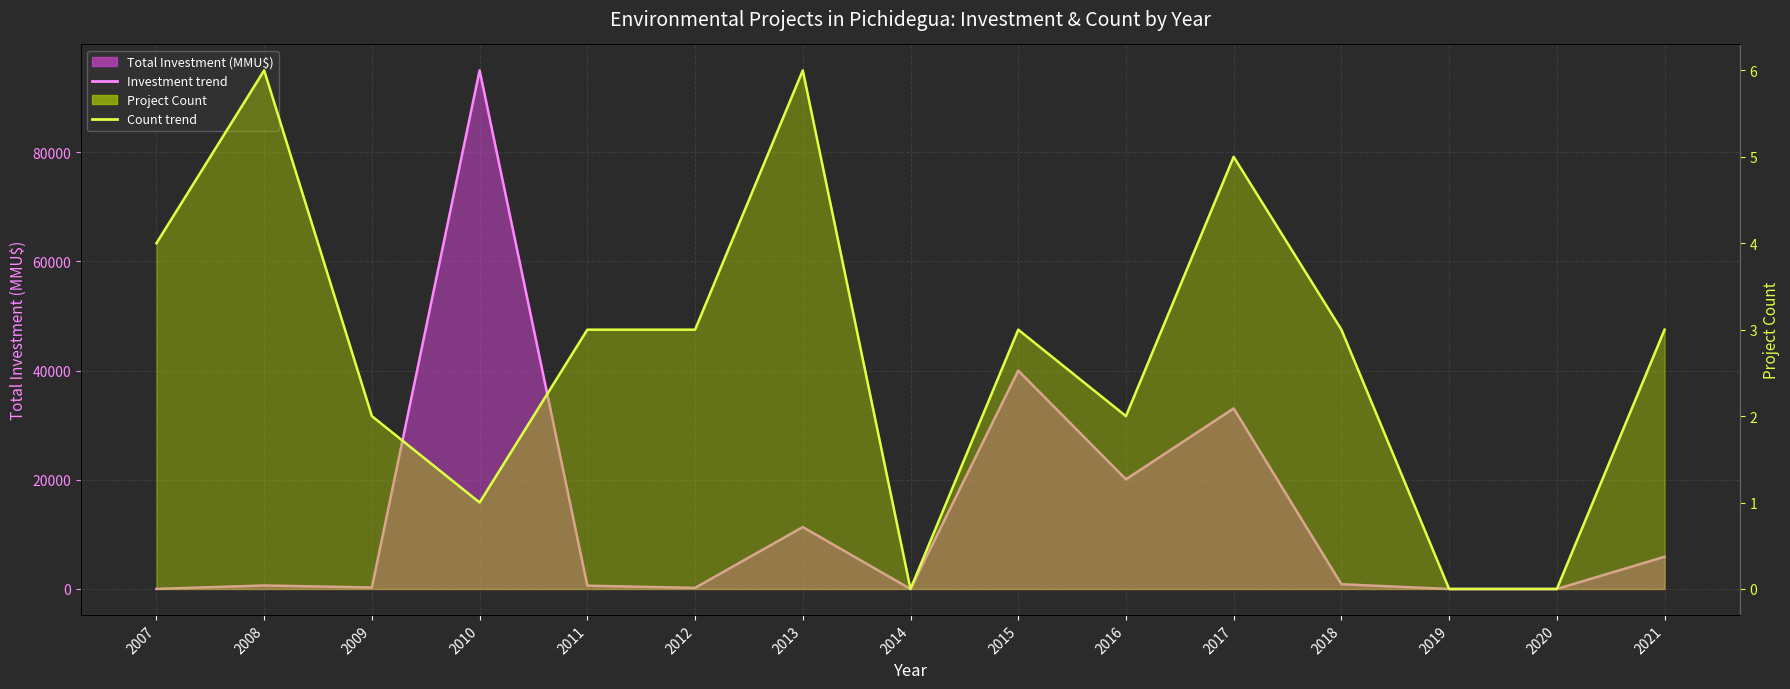

What is the sum of all Investment trend values?

207993